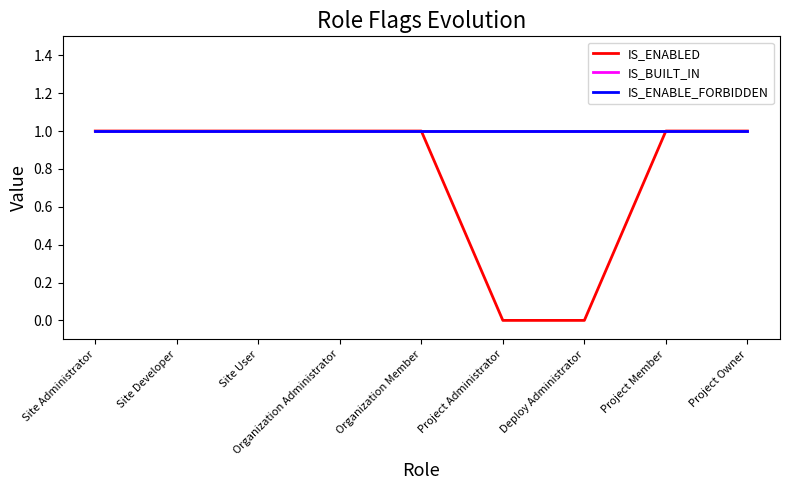

Does the chart have visible grid lines?

No